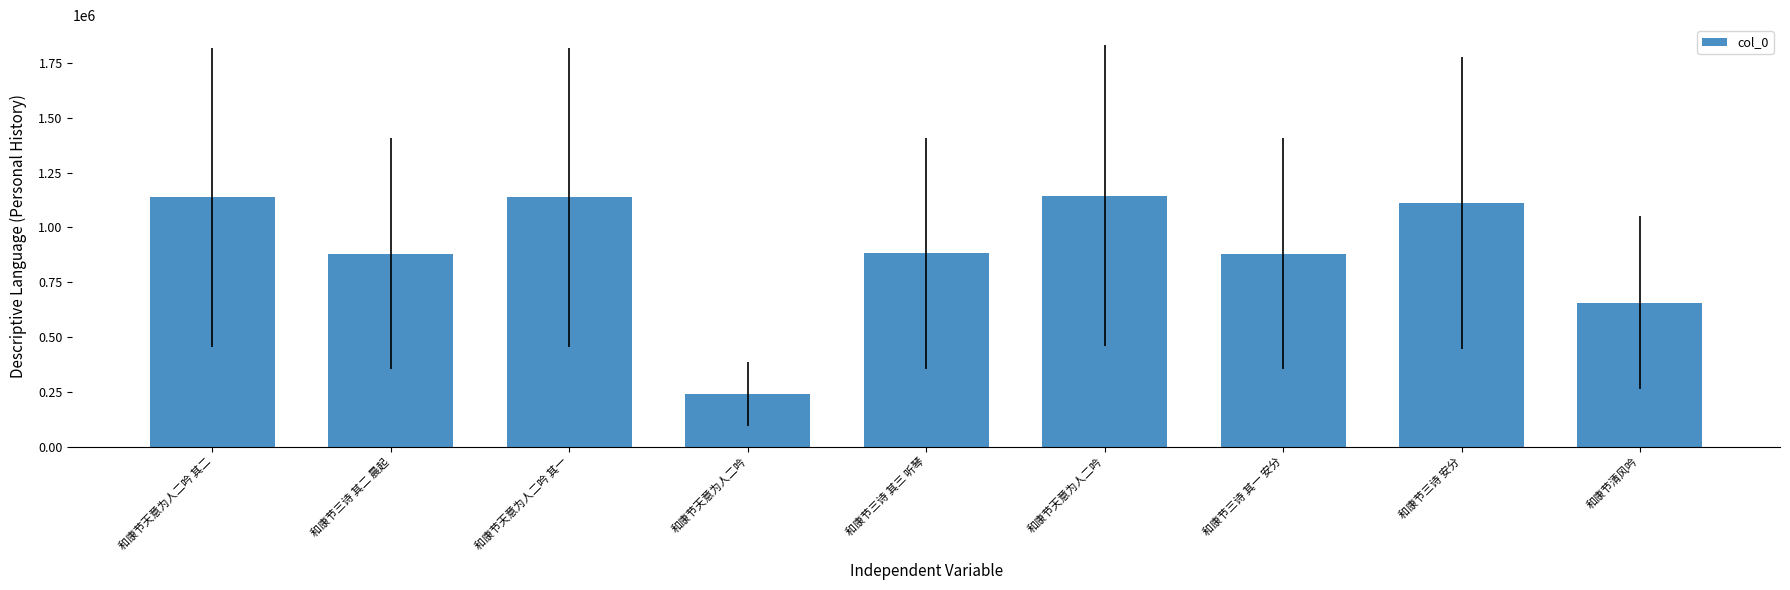

What is the difference between the second highest and second lowest values?

480010